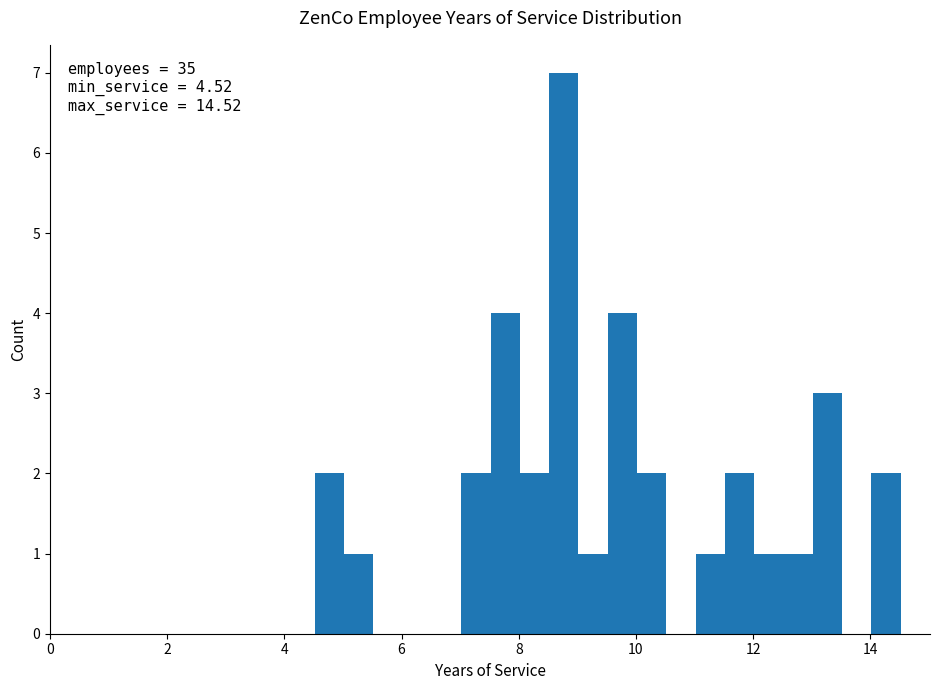

Read against the x-axis, roughly where is the centre of the tallest bar?

8.8